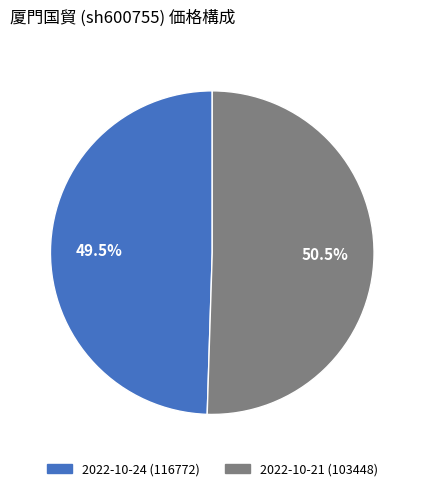

What percentage do 2022-10-24 (116772) and 2022-10-21 (103448) together represent?

100.0%